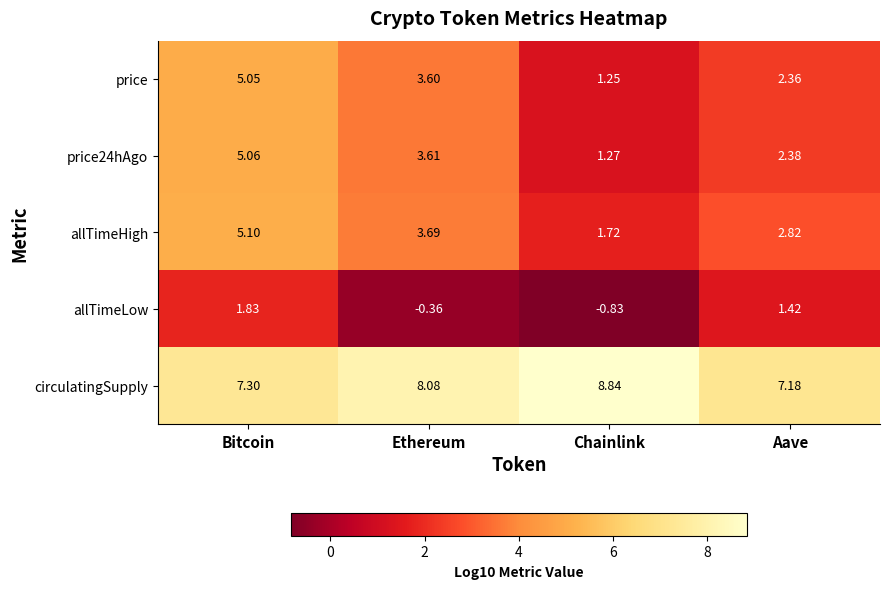

At which label does price24hAgo reach its minimum?

Chainlink